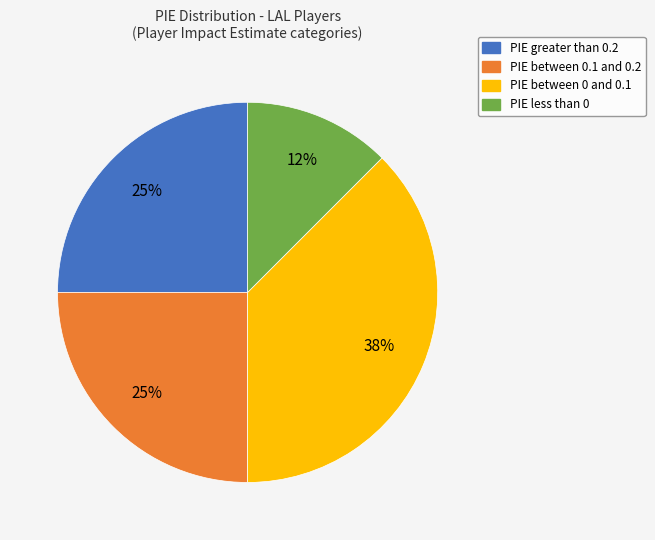

To the nearest percent, what is the average slice percentage?

25%